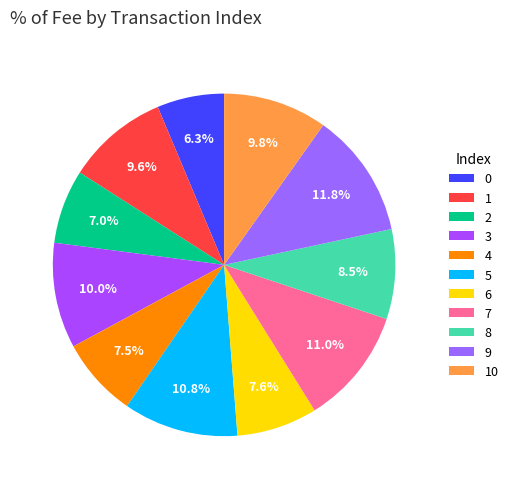

To the nearest percent, what portion does 9 represent?

12%